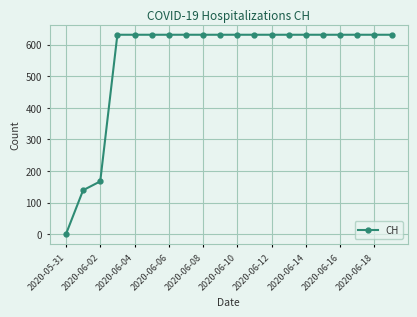

What is the difference between the second highest and minimum values?

631